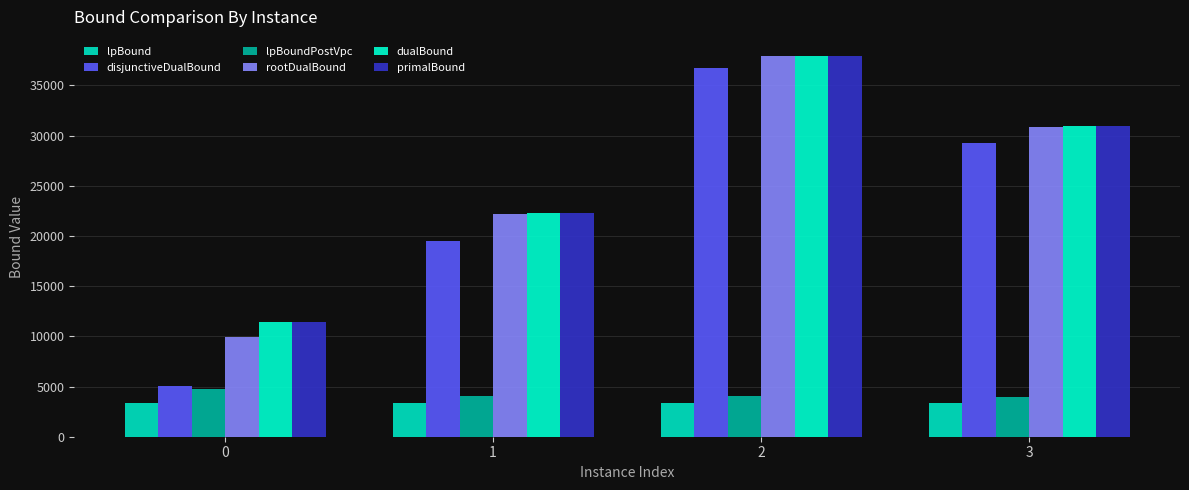

Reading left to right, what are all the values shown in this chart?

lpBound: 0=3320.8	1=3341.5	2=3354.7	3=3339.9
disjunctiveDualBound: 0=5011.8	1=19466.9	2=36753.8	3=29283.5
lpBoundPostVpc: 0=4728.5	1=4104.0	2=4078.0	3=3991.6
rootDualBound: 0=9942.3	1=22147.5	2=37916.7	3=30880.8
dualBound: 0=11391.9	1=22317.0	2=37942.0	3=30976.0
primalBound: 0=11393.0	1=22317.0	2=37942.0	3=30976.0